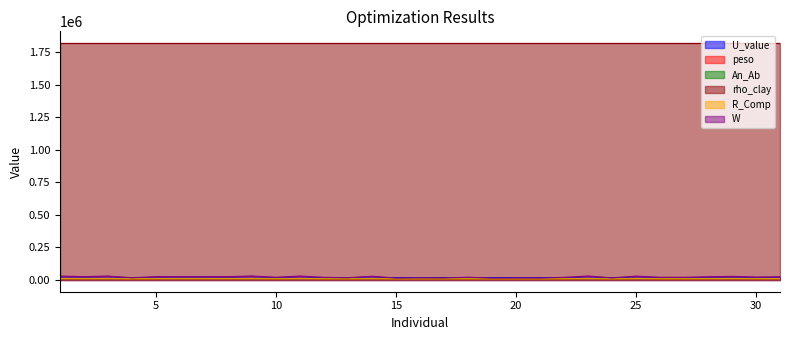

What is the sum of all peso values?

185902.0